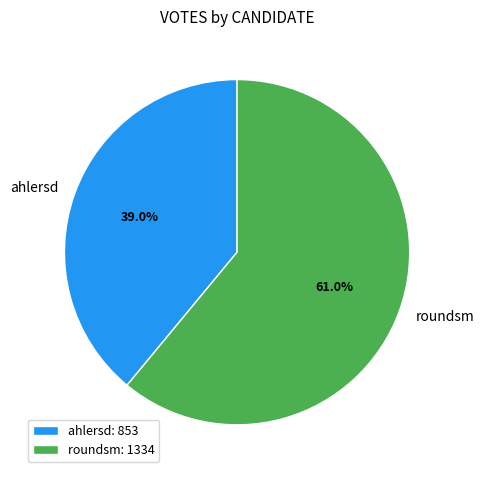

To the nearest percent, what is the average slice percentage?

50%